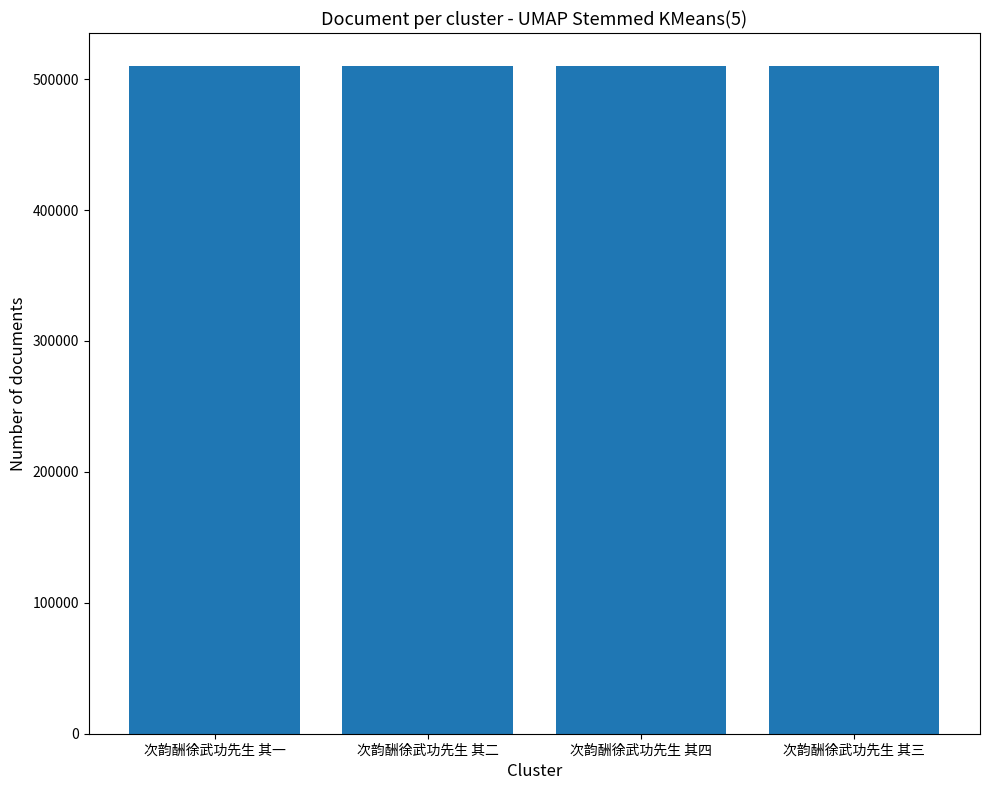

What is the smallest value displayed?

509685